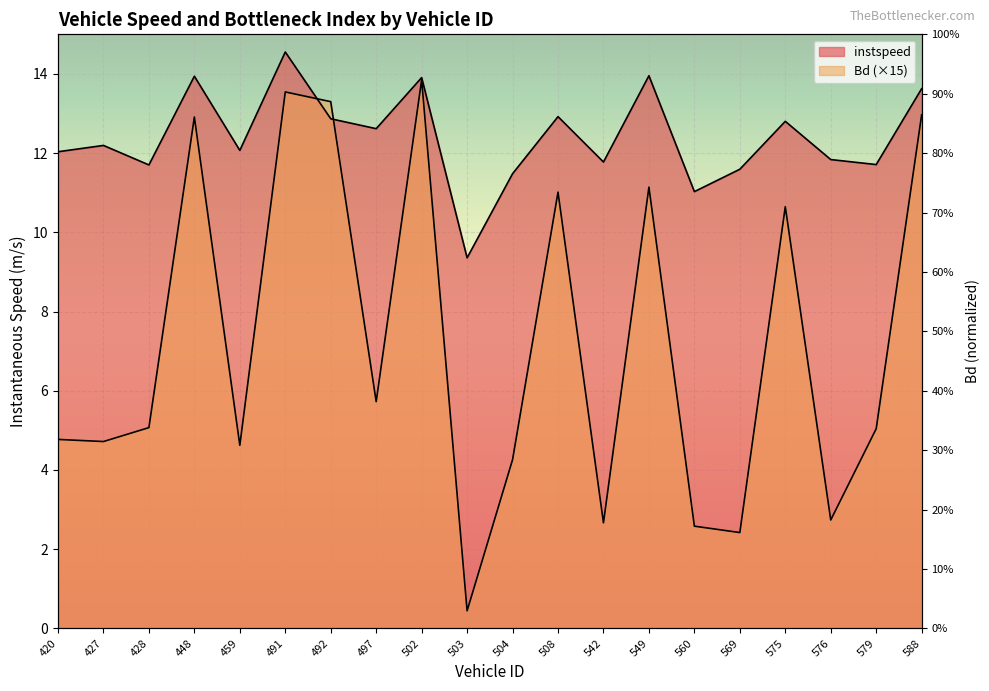

Where is Bd nearest to the value 7?

497